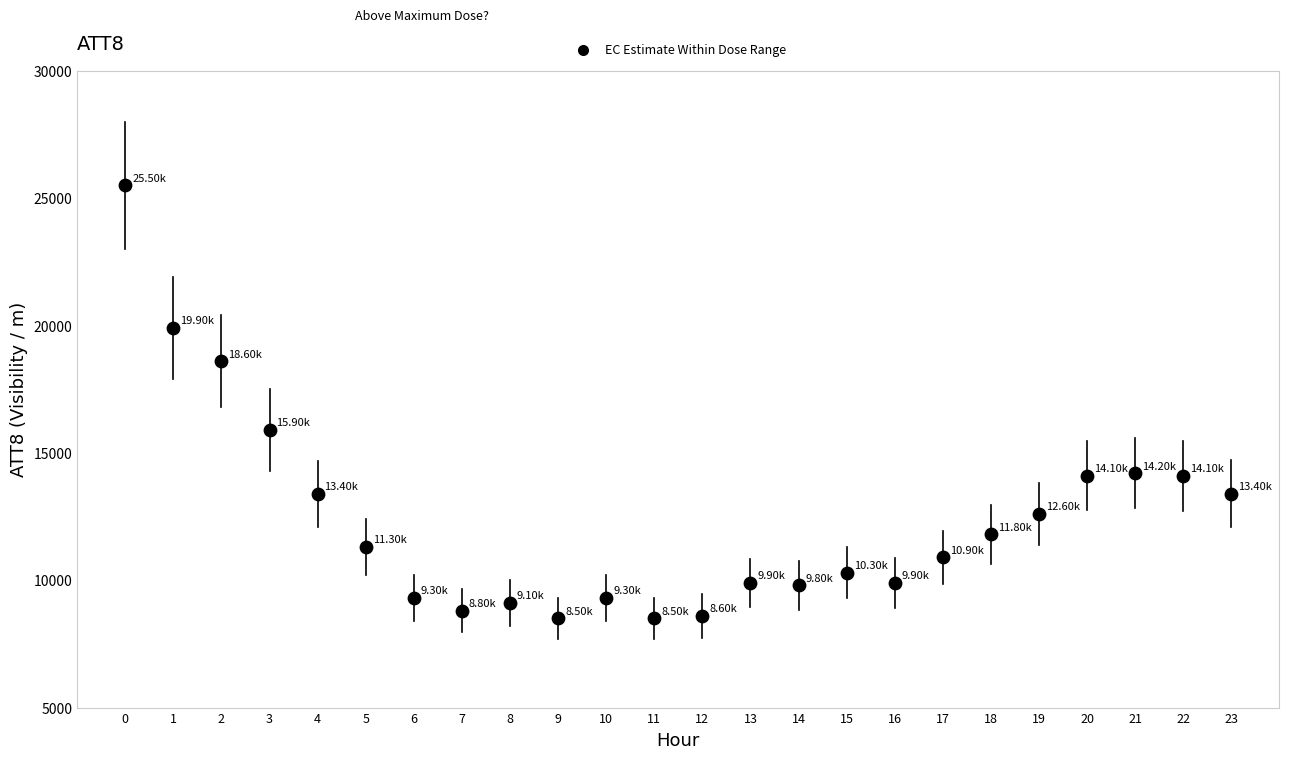

What is the range of Y values (max minus min)?

17000